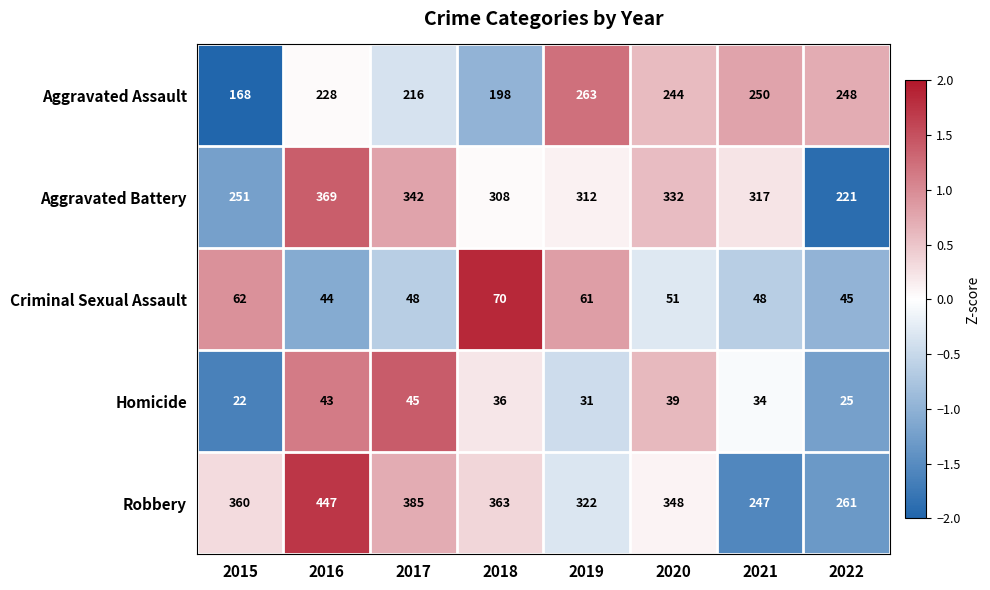

What is the maximum value shown in the chart?

447